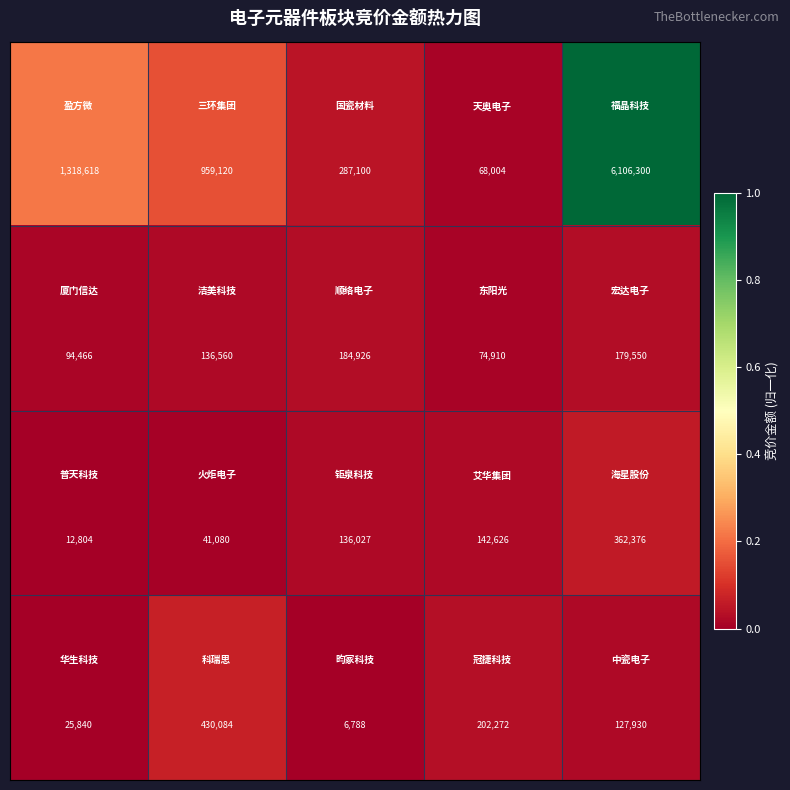

What is the smallest value displayed?

6788